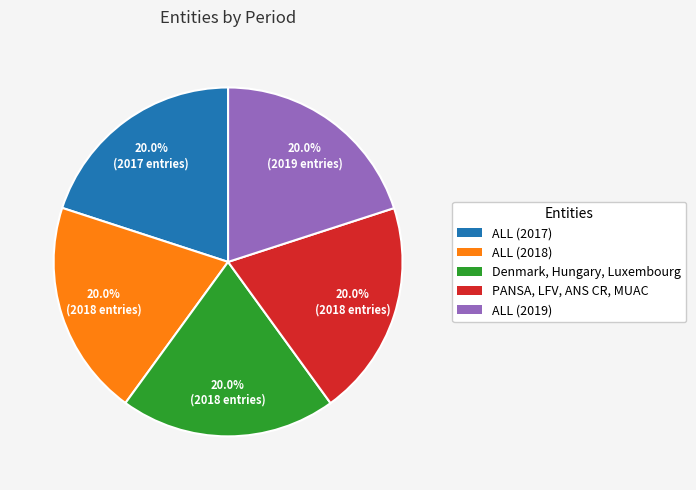

How many segments does this pie chart have?

5